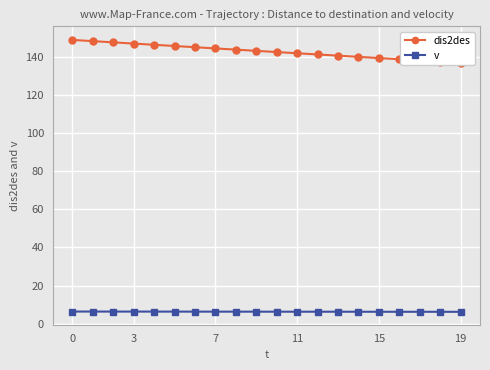

What is the highest value of the v series?

6.4